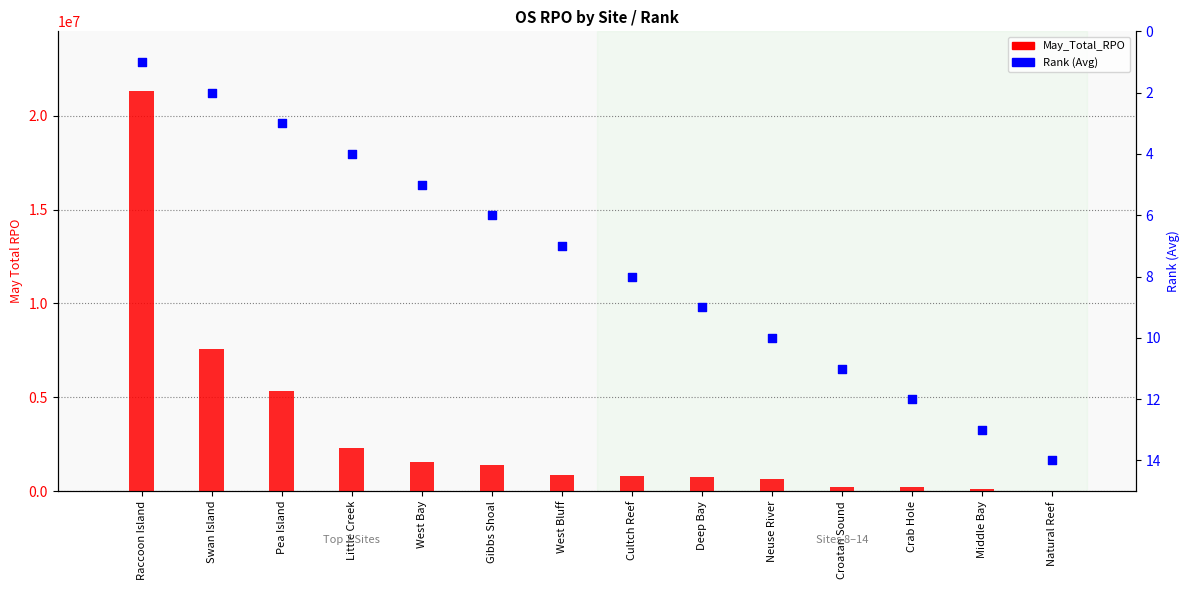

At how many categories does at least one series exceed 1643552?

4